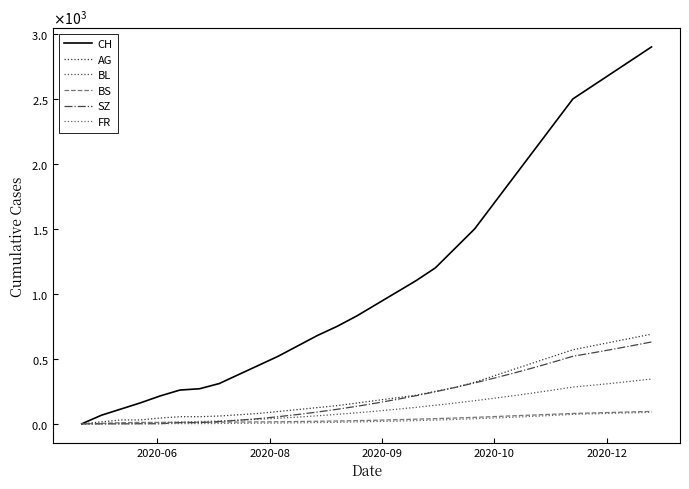

Does the chart have visible grid lines?

No